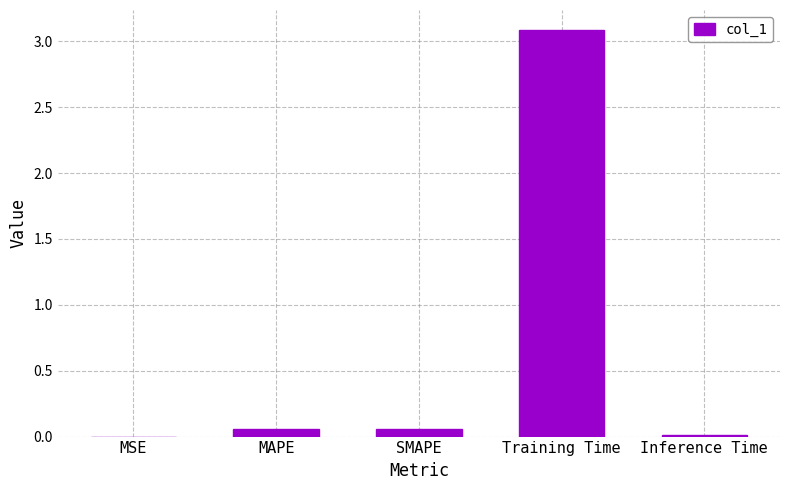

At which category does the chart reach its peak across all series?

Training Time